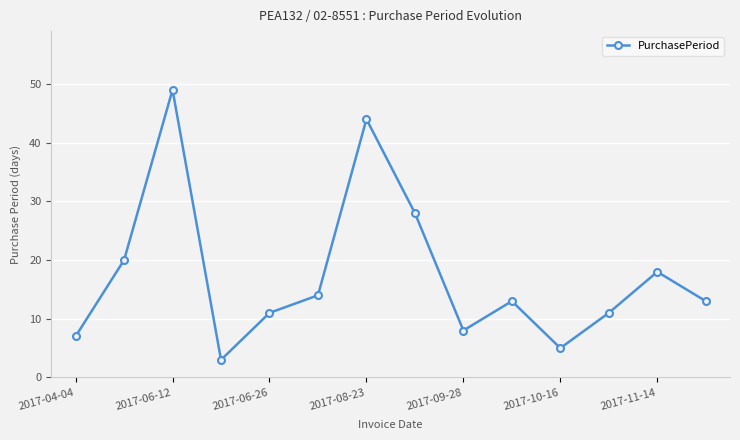

True or false: the data has more than 2 interior local peaks.

True